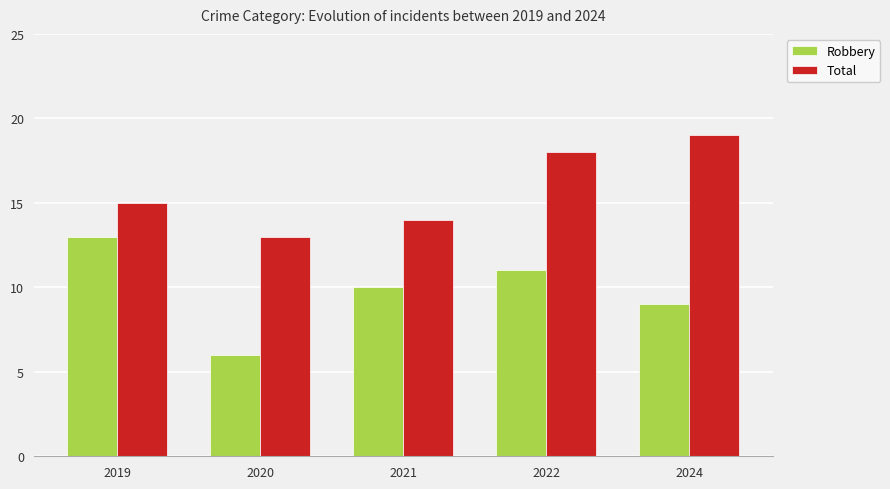

At how many categories does at least one series exceed 12?

5